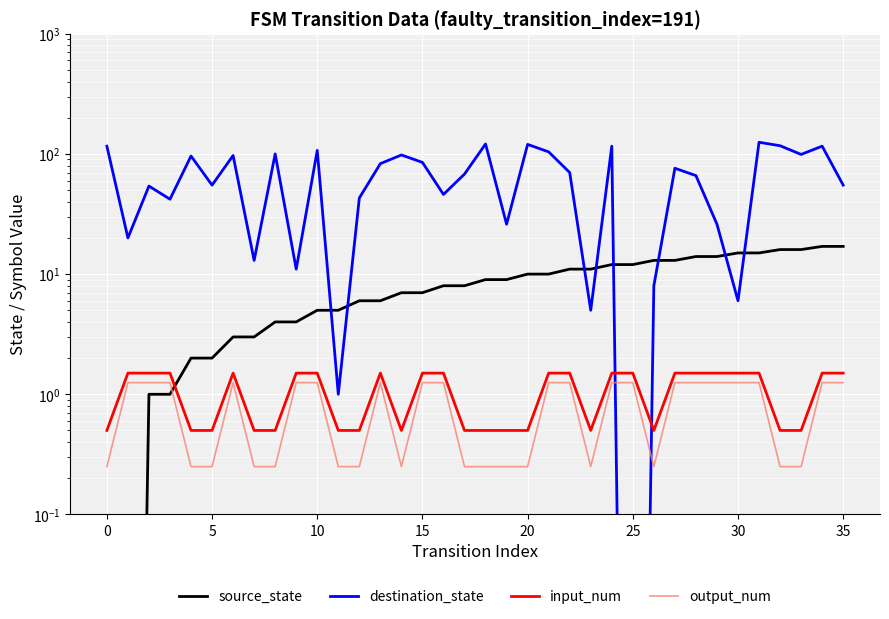

What are all the series names shown in the legend?

source_state, destination_state, input_num, output_num